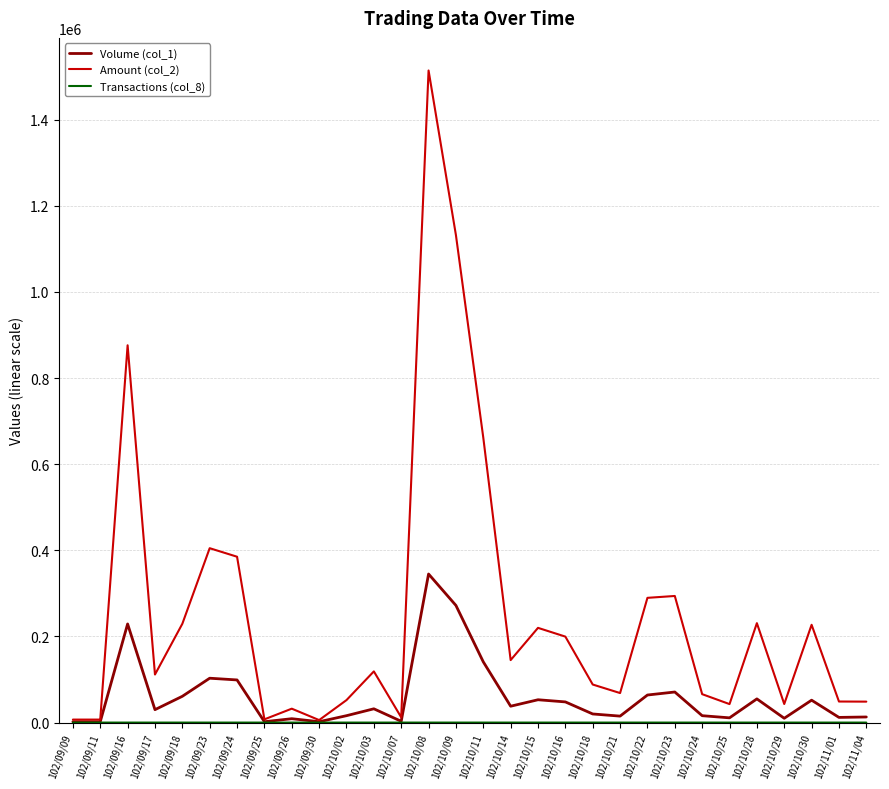

How many lines are shown in the chart?

3